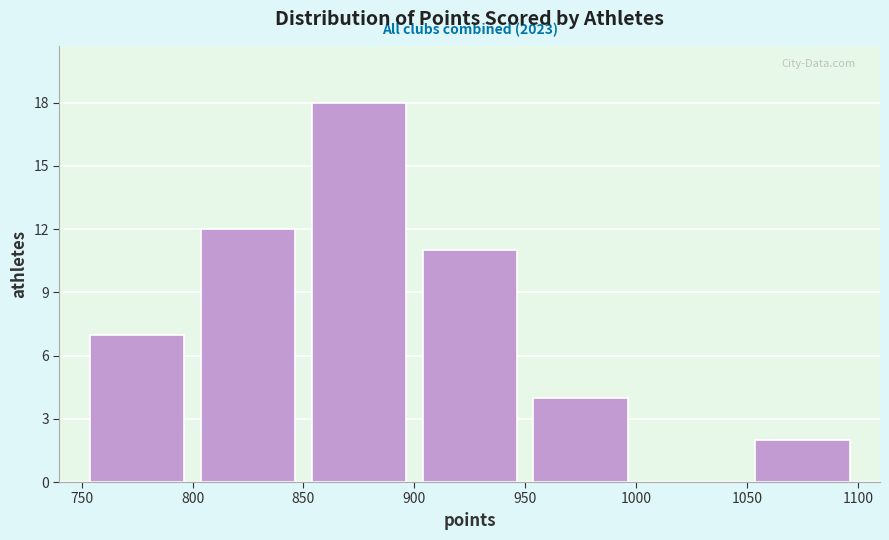

Over which range of the x-axis is the bar tallest?

850 to 900